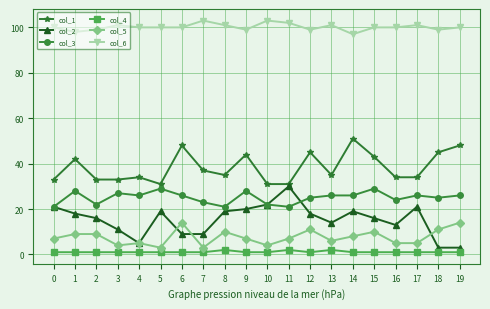

The col_1 series shows 21 at 5. True or false?

False